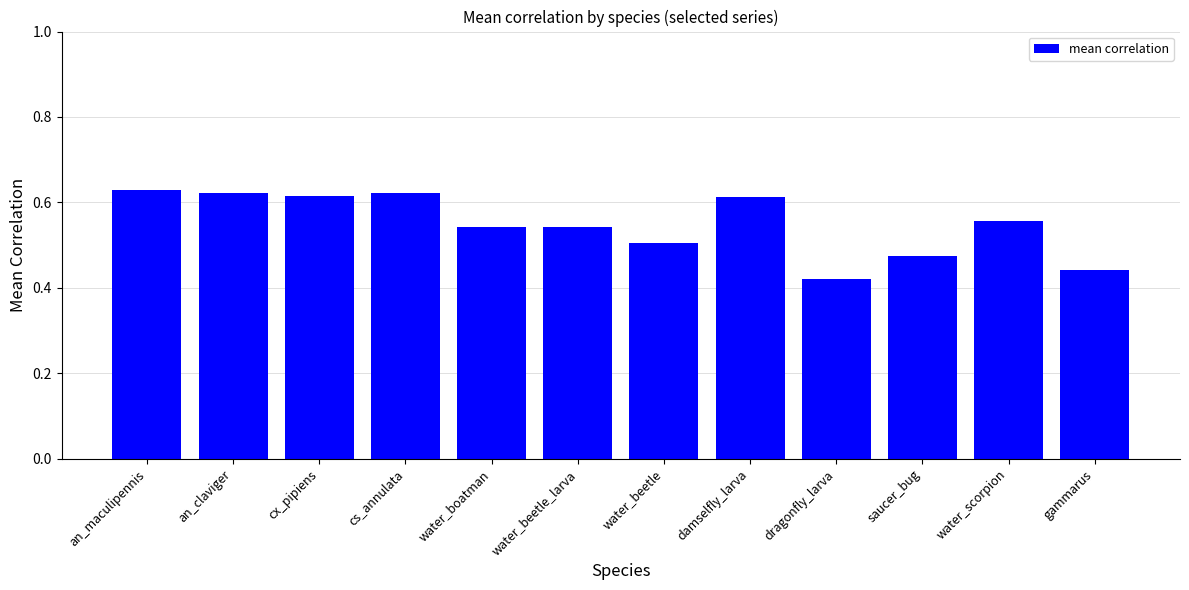

The value at damselfly_larva is 0.3. True or false?

False